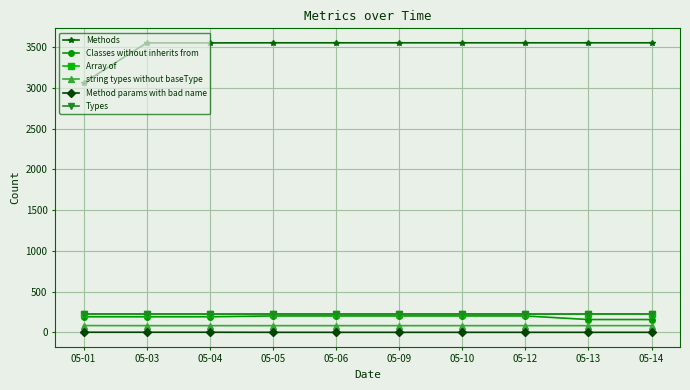

Which series has the widest spread of values?

Methods